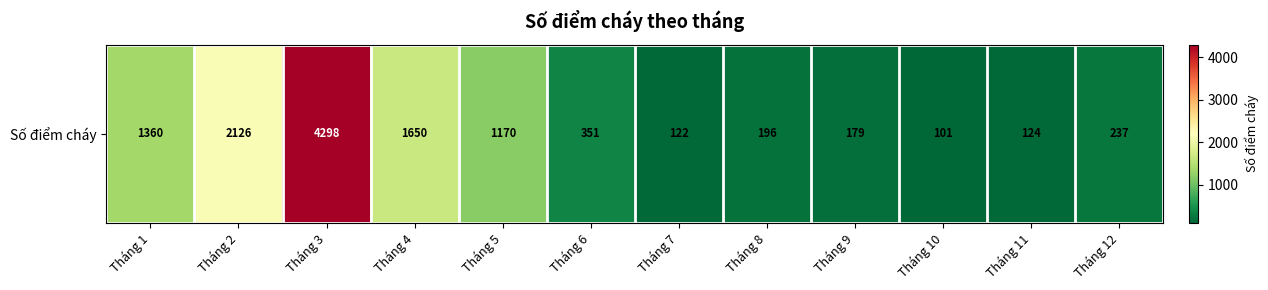

What is the minimum value shown in the chart?

101